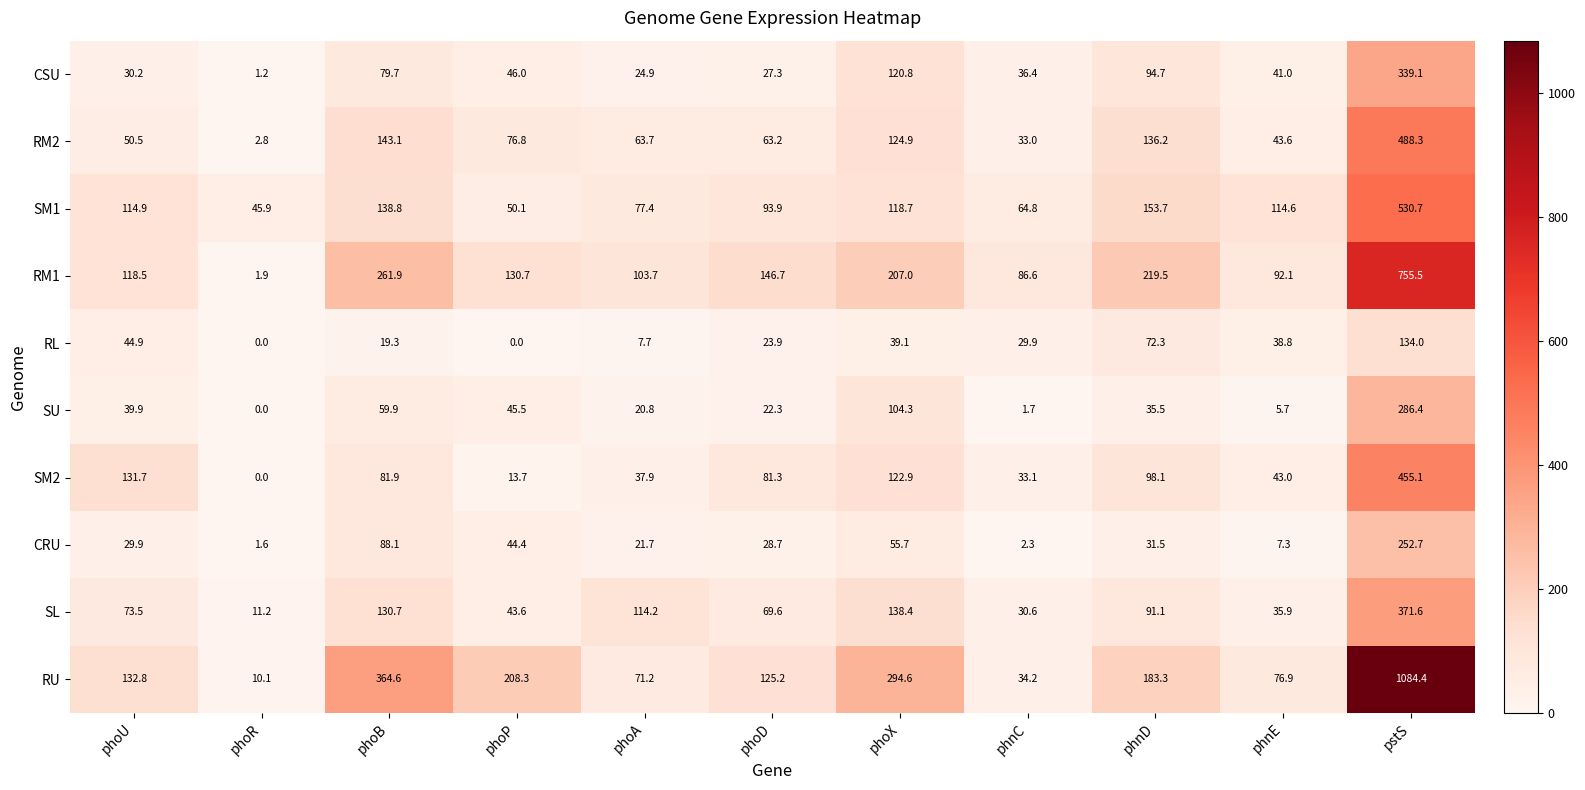

At which category is the sum across all series the highest?

pstS